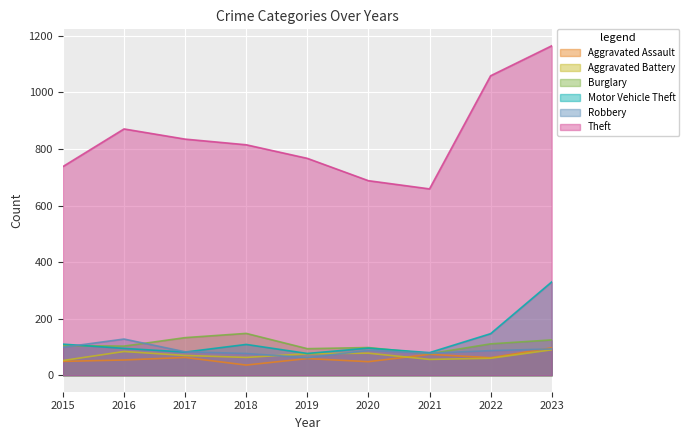

At which category is the sum across all series the highest?

2023